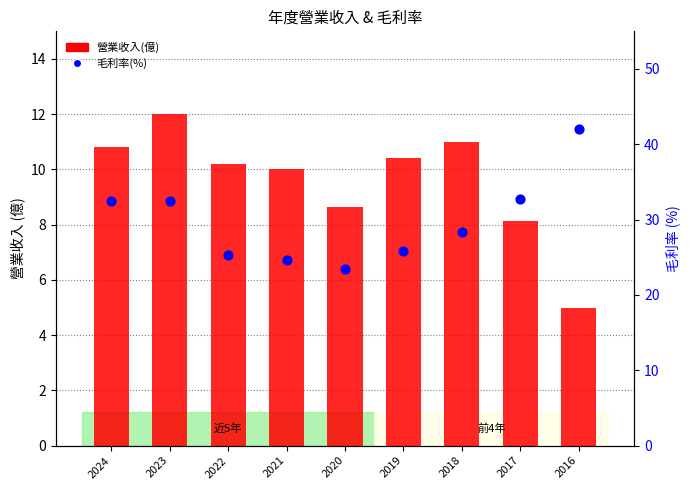

Which series contains the highest Y value?

毛利率(%)